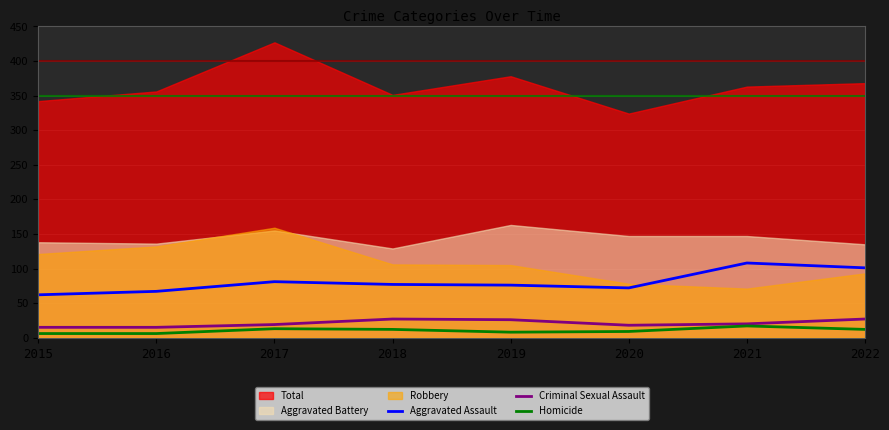

Which category has the lowest value across all series?

2015